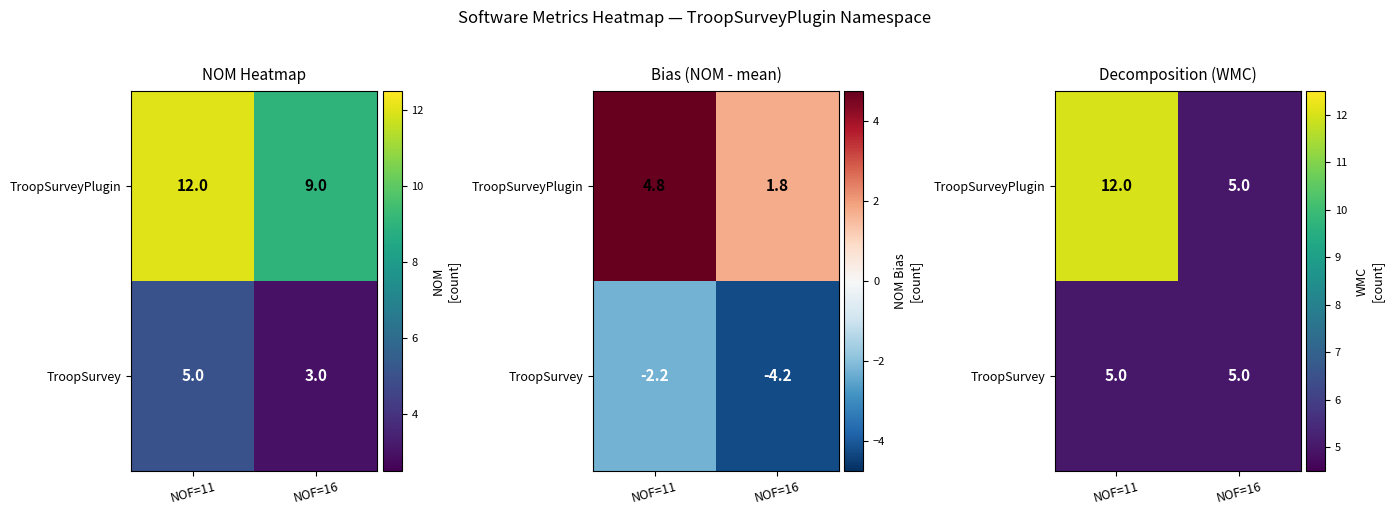

Rank the series at NOF=11 from lowest to highest value.

TroopSurvey, TroopSurveyPlugin